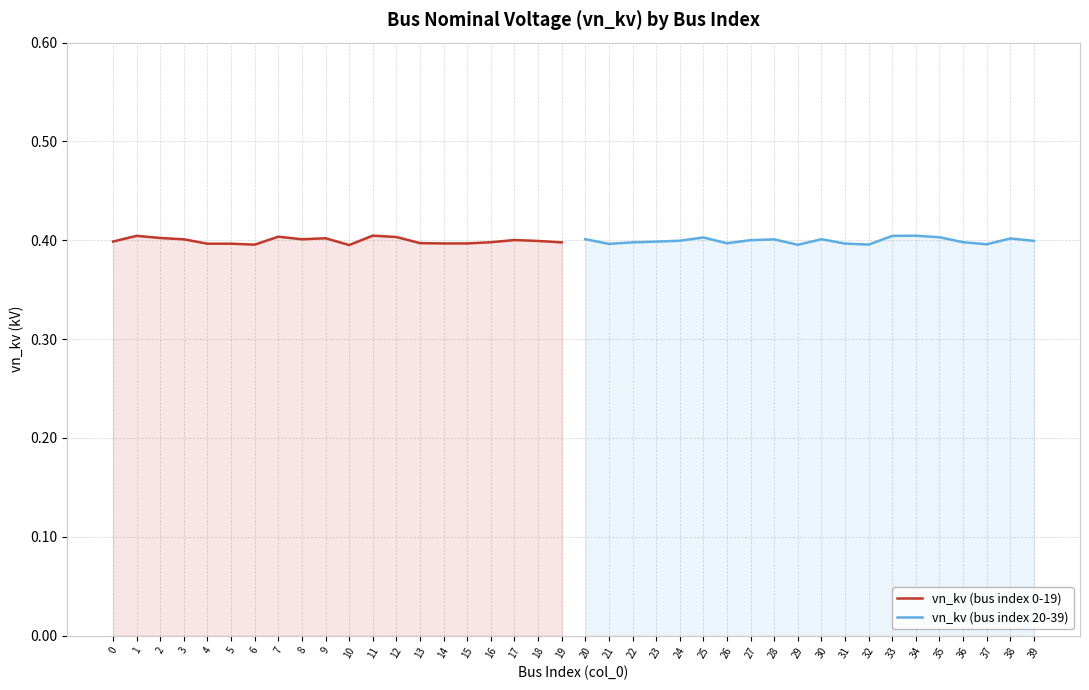

What is the value of the vn_kv (bus index 0-19) point at the 4th from the left?

0.4